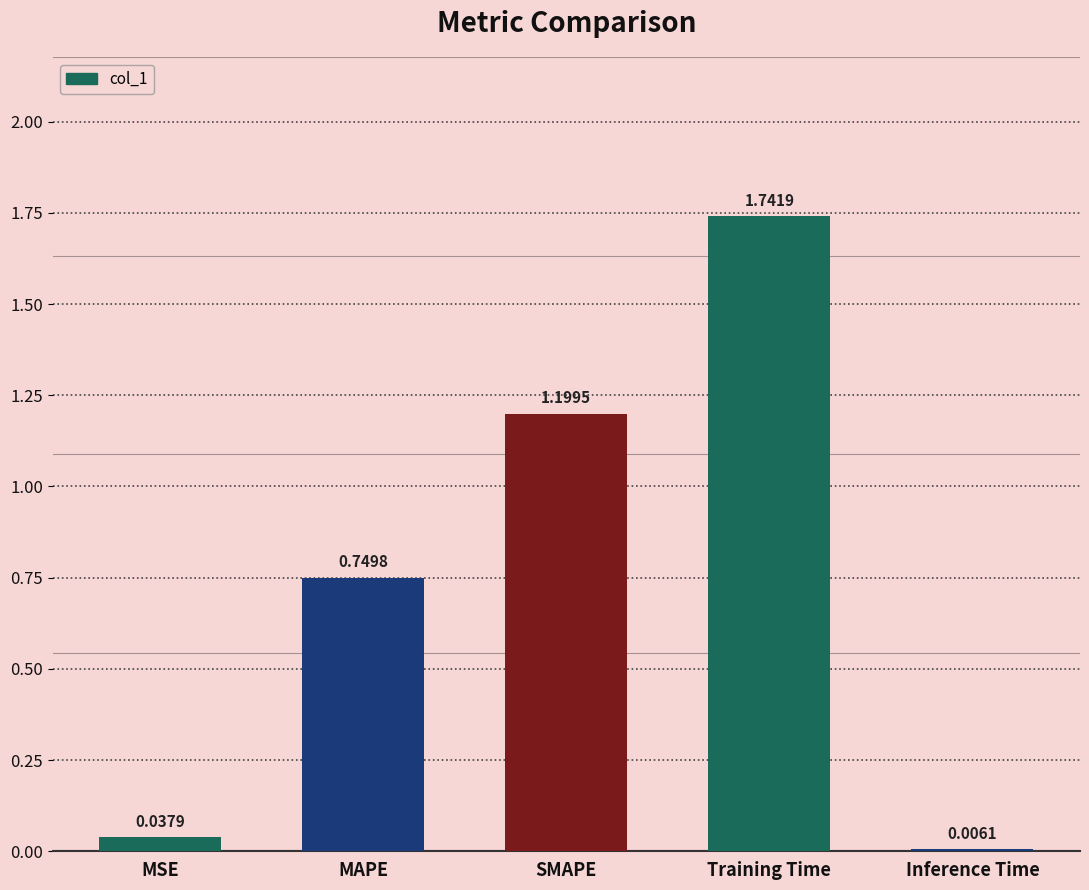

Between SMAPE and MSE, which is larger?

SMAPE